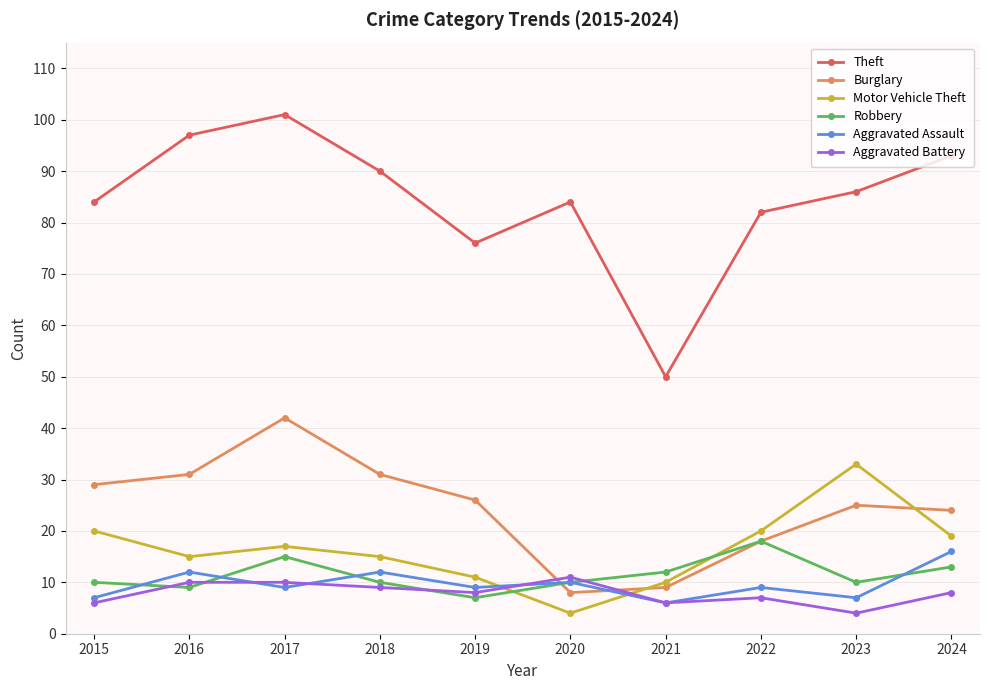

What is the difference between the maximum and minimum values in the Aggravated Assault series?

10